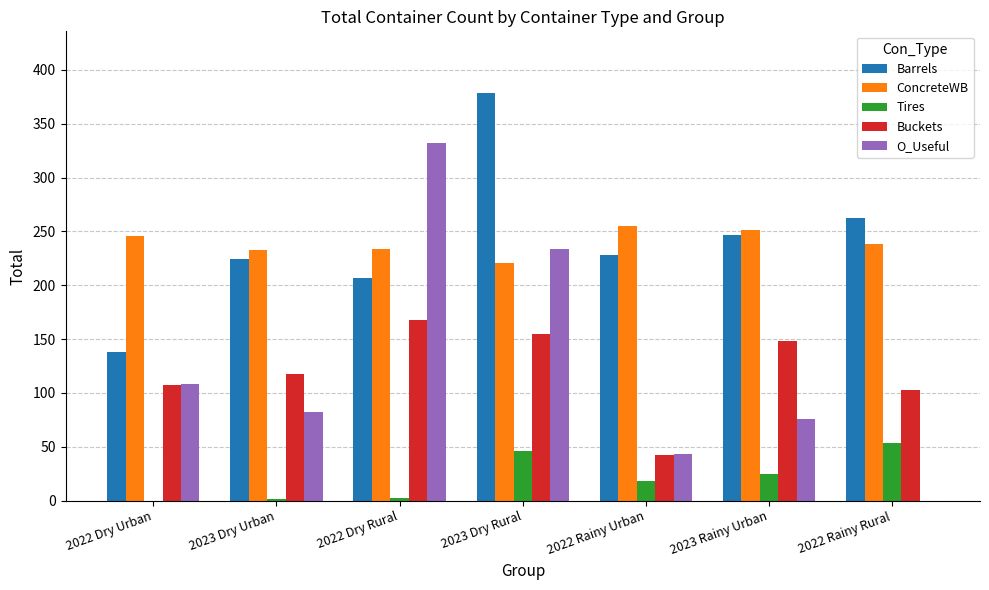

What is the total value across all series at 2022 Rainy Rural?

656